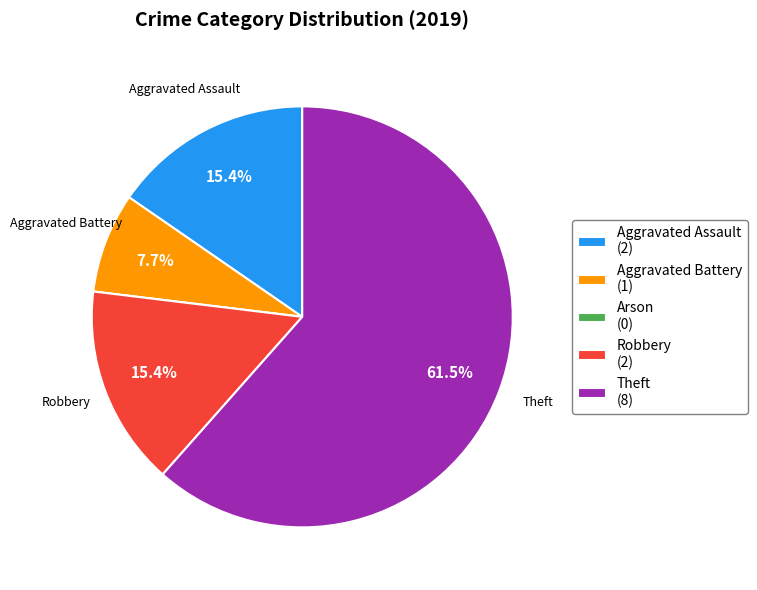

Combined, do Robbery (2) and Theft (8) account for over 50%?

Yes